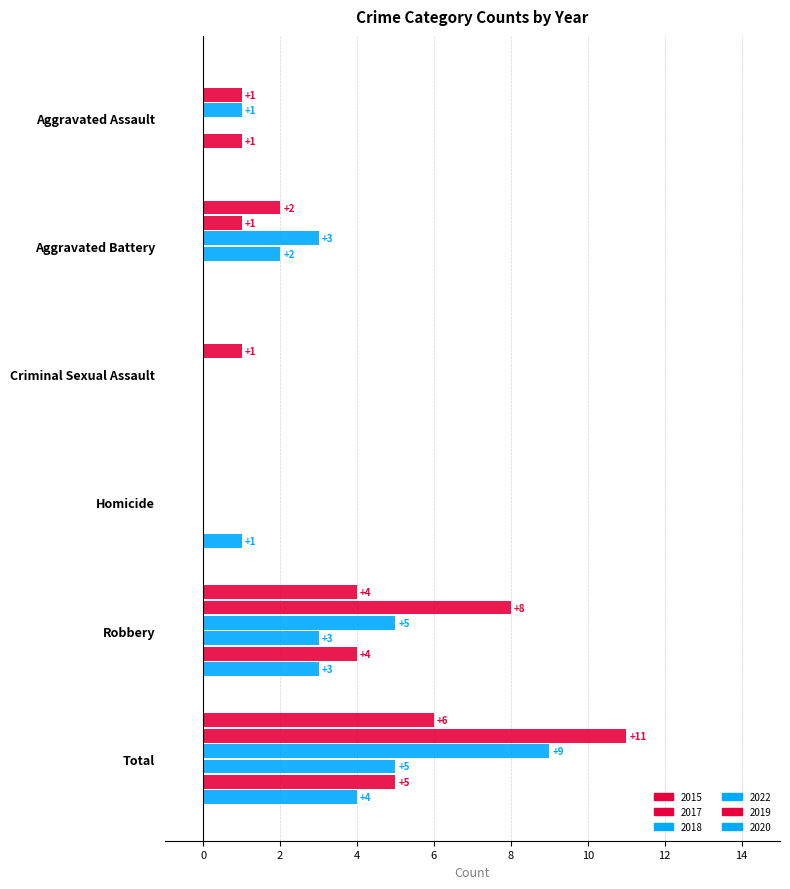

Which series has the largest total across all categories?

2017